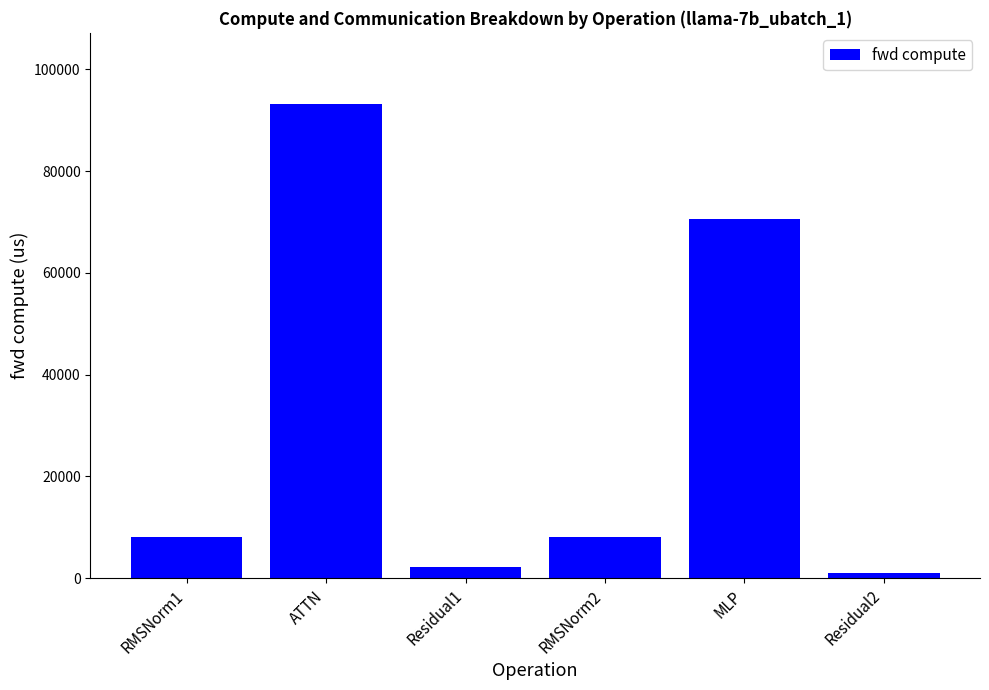

What is the label of the 4th bar from the left?

RMSNorm2